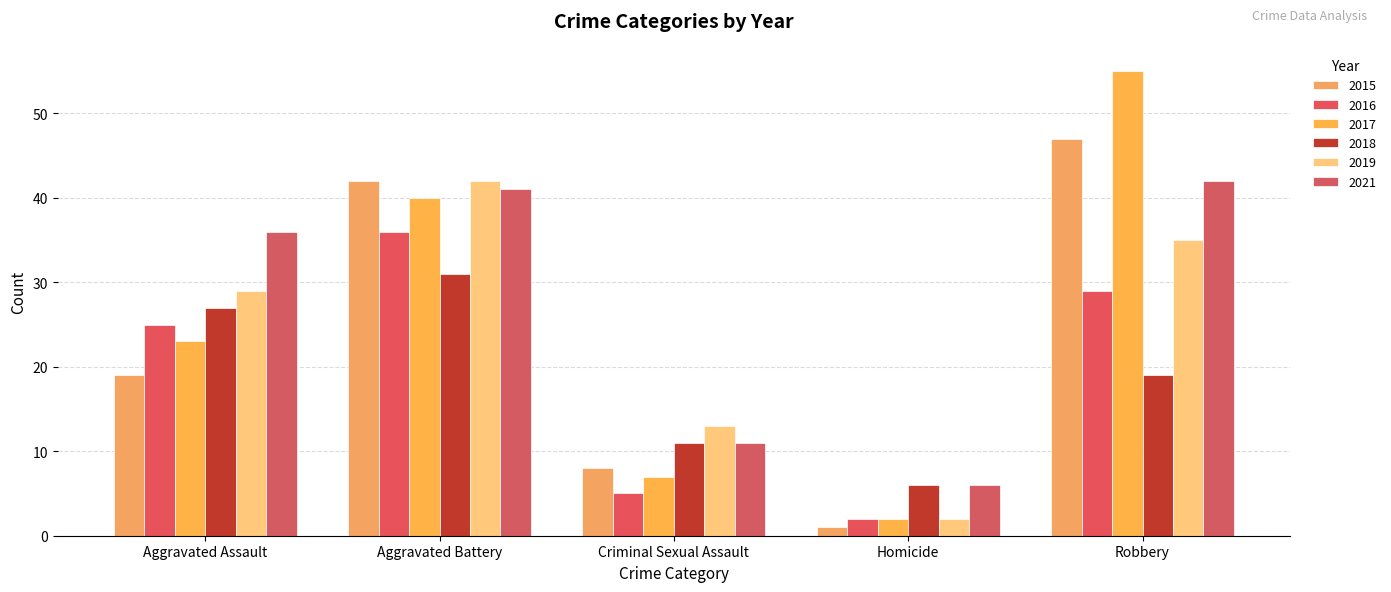

How many bars are there in each group?

6